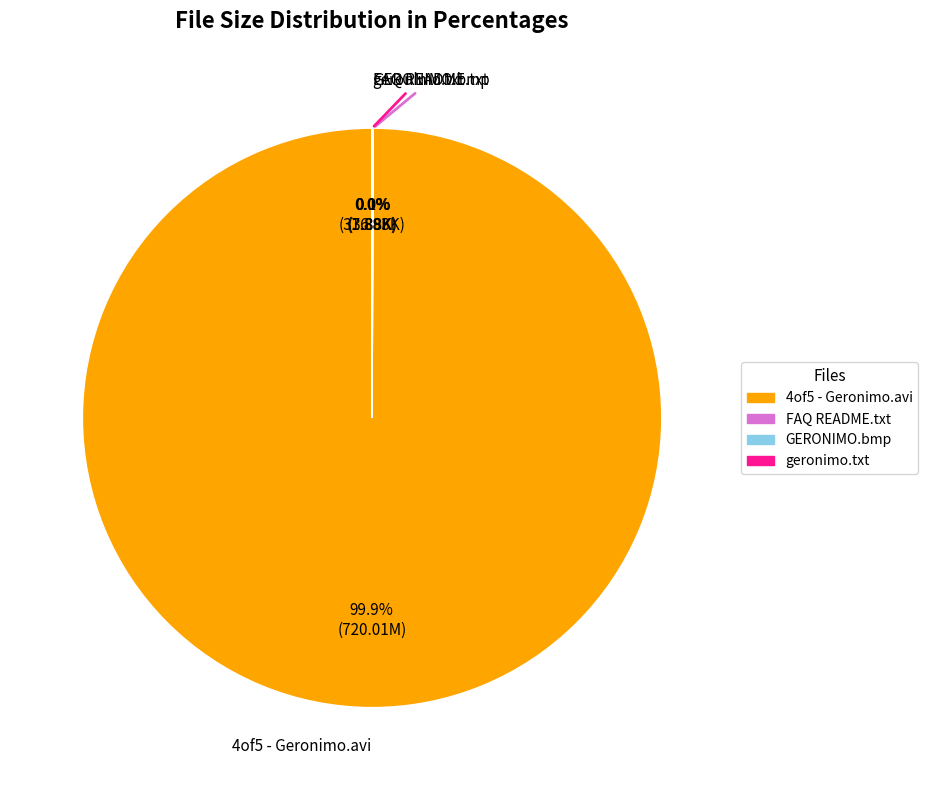

How much of the chart is everything except 4of5 - Geronimo.avi?

0.1%